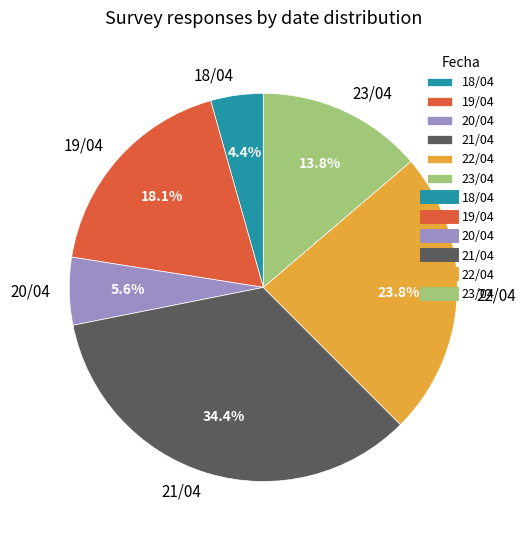

To the nearest percent, what portion does 21/04 represent?

34%